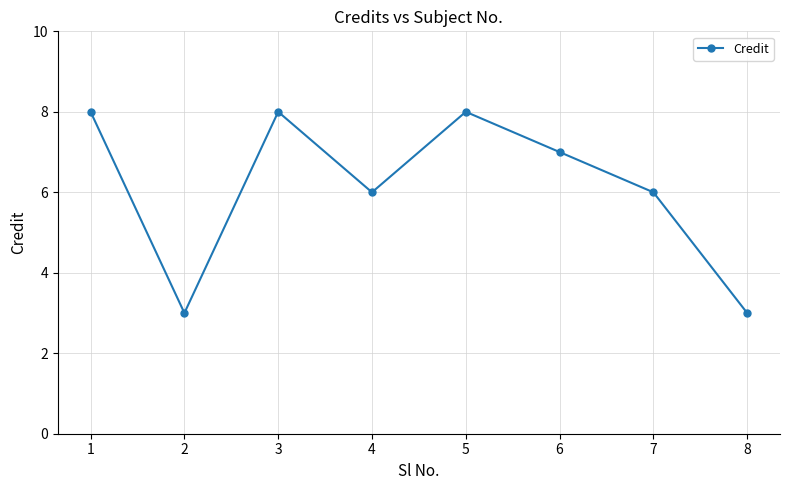

True or false: there are more than 0 points higher than both neighbors.

True